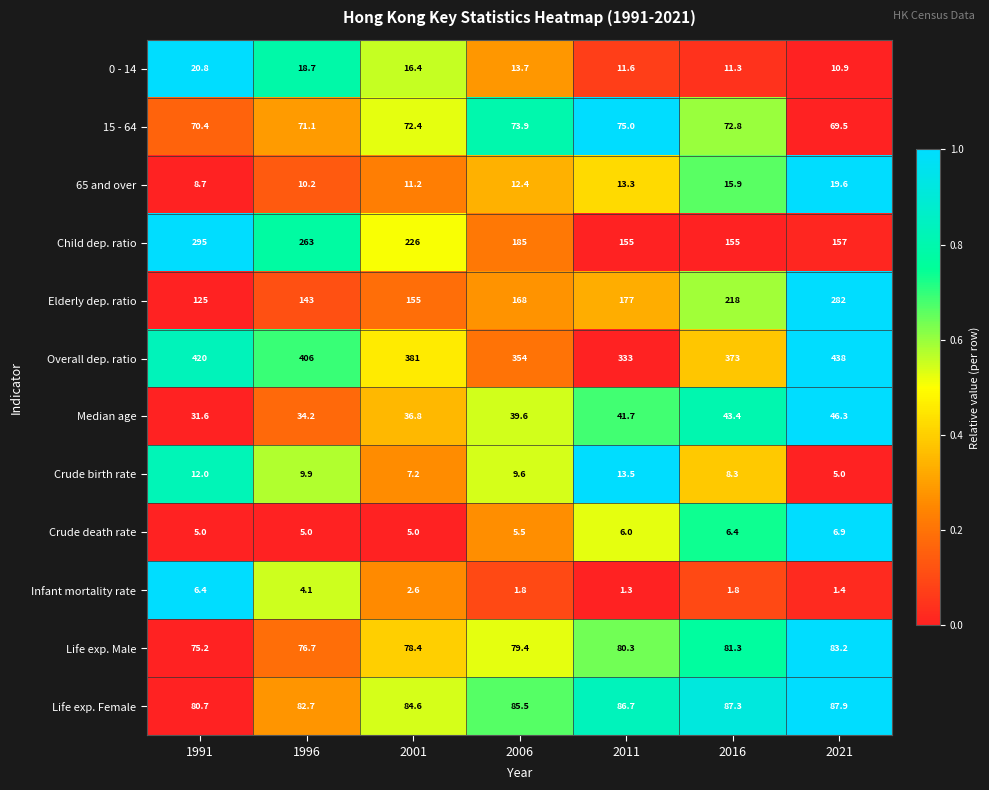

How many data points does each series have?

7